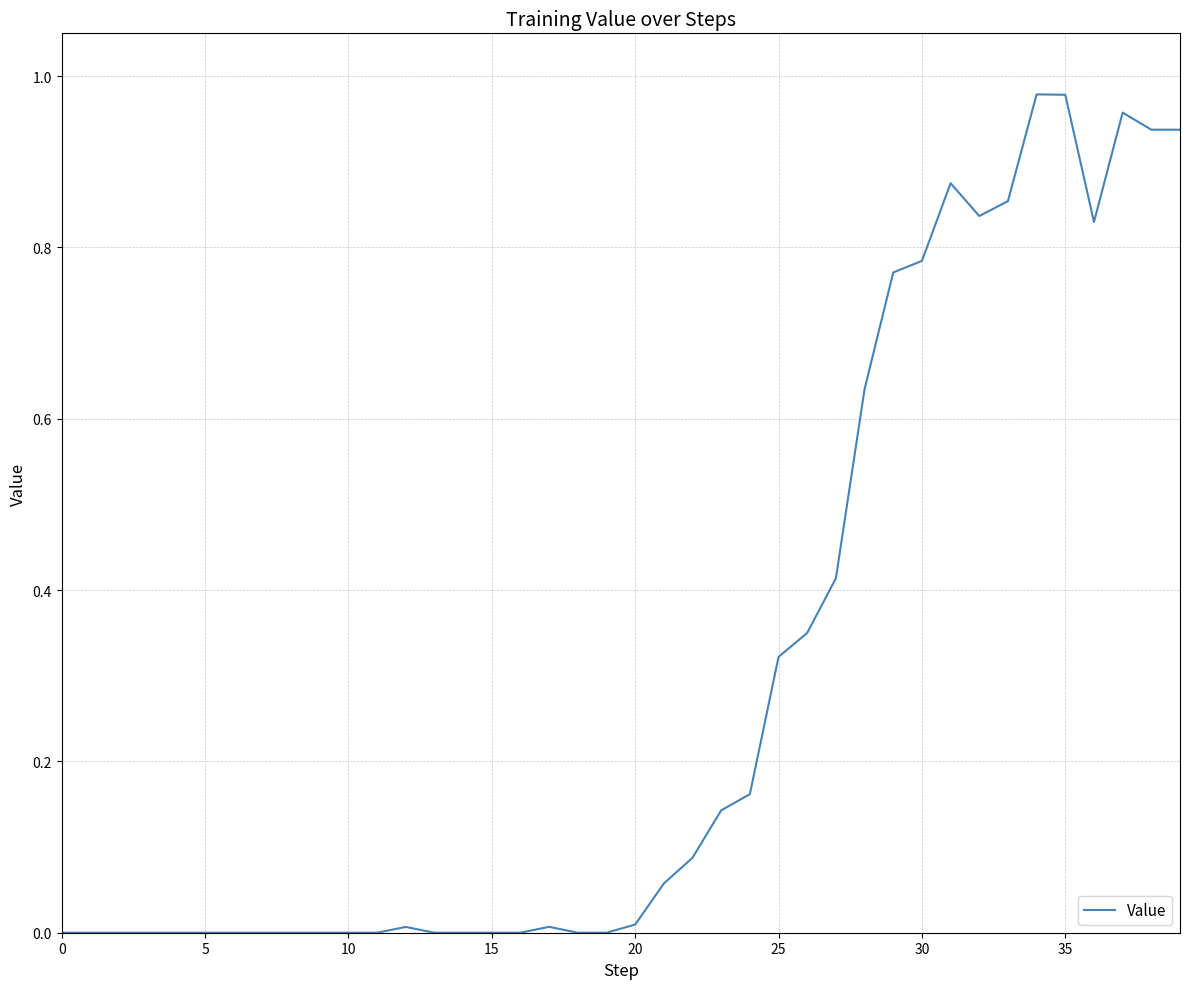

Does the chart display data point markers on the line(s)?

No